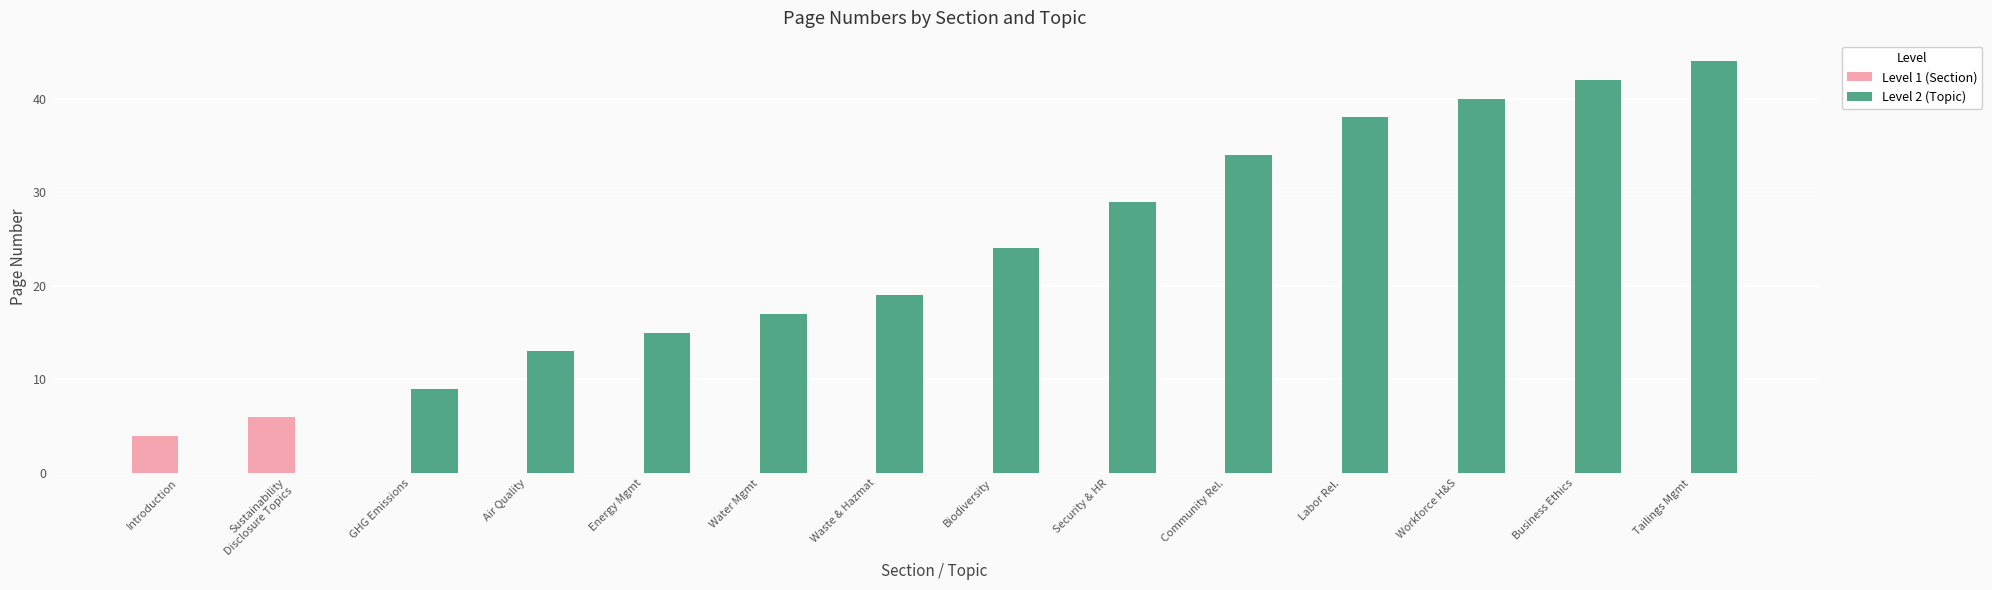

Between Water Mgmt and Security & HR, which series saw the biggest shift?

Level 2 (Topic)